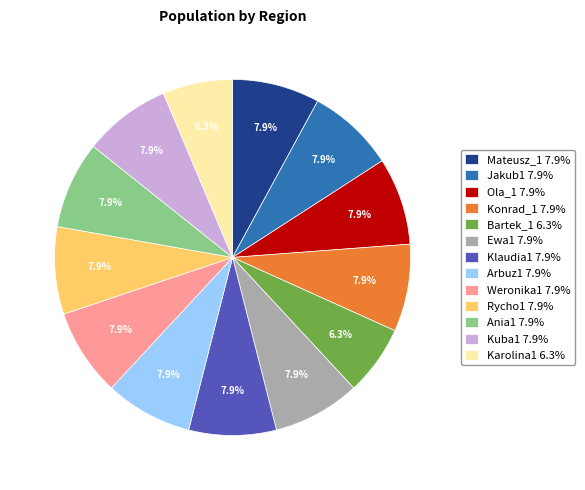

Does Arbuz1 account for over 50% of the chart?

No